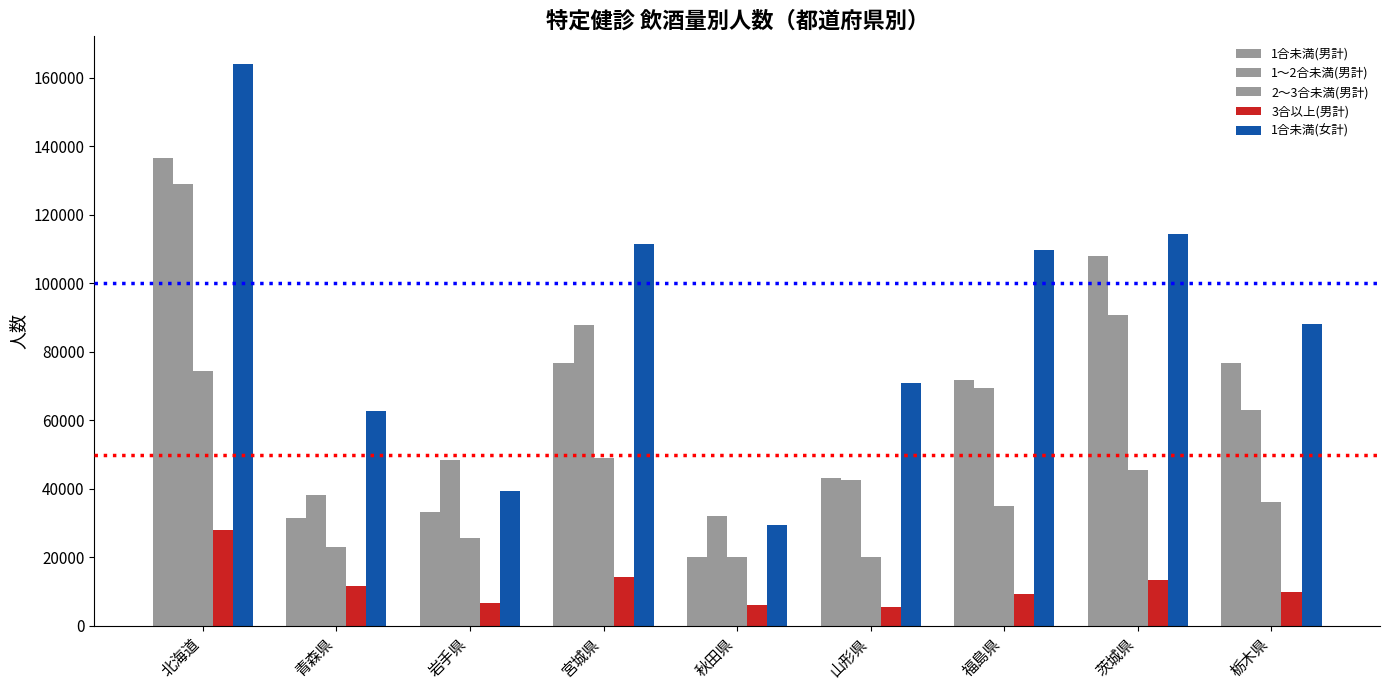

Where does the 1合未満(女計) series first go above 88250?

北海道